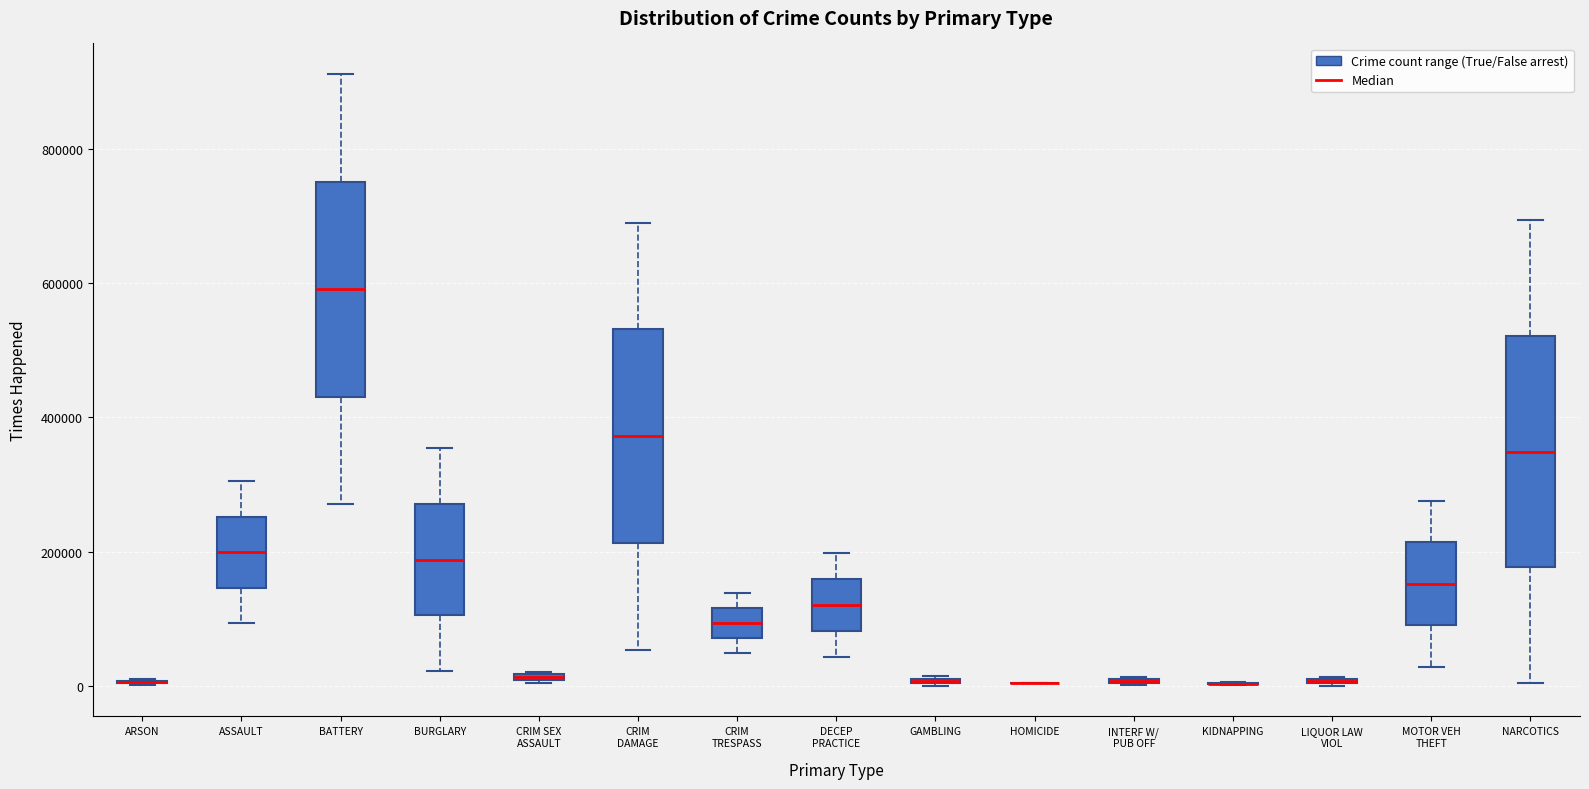

Which box is the tallest, from its lower edge to its upper edge?

NARCOTICS